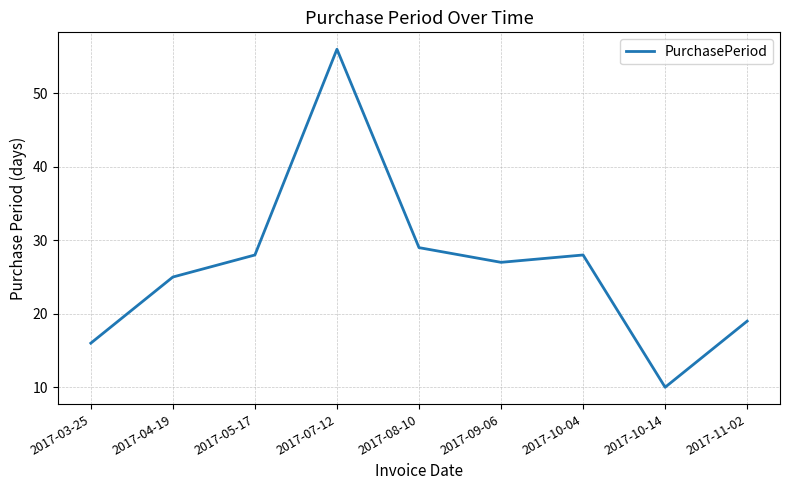

Read the value at 2017-07-12, to the nearest 5.

55